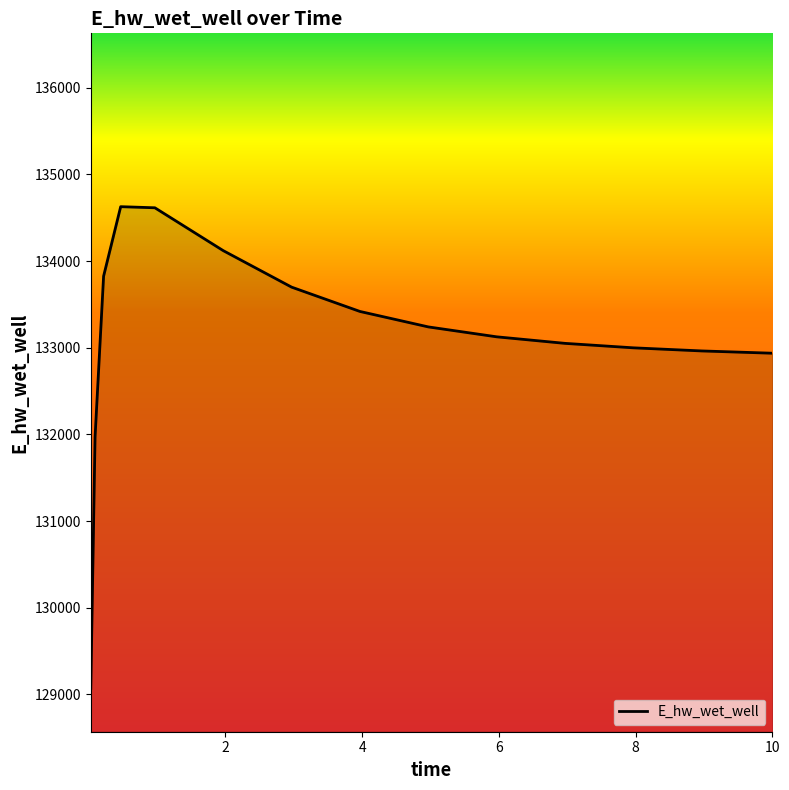

Does the chart have visible grid lines?

No